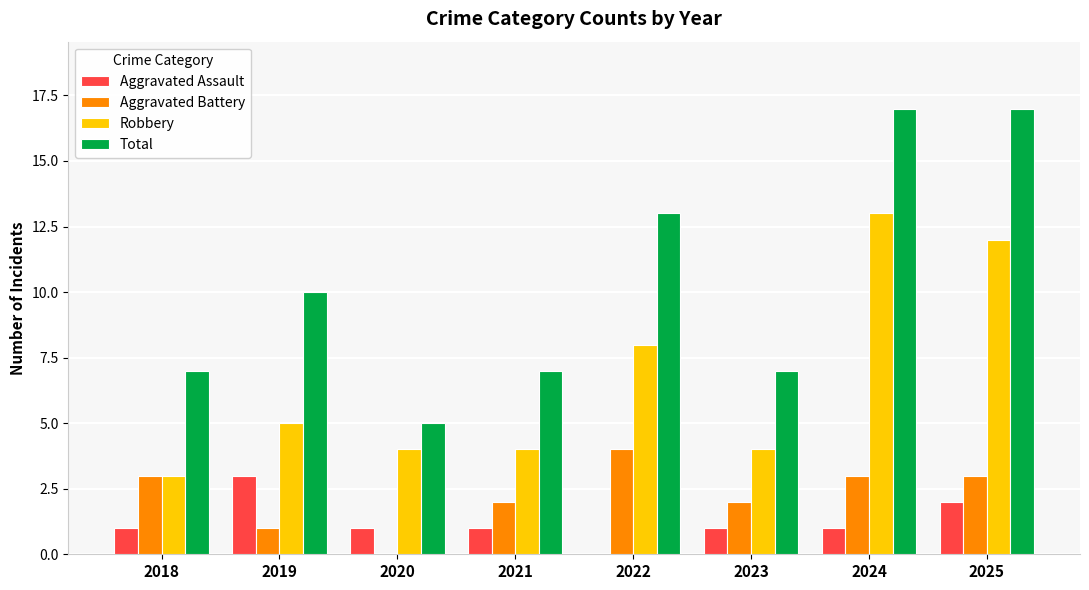

Which series has the largest total across all categories?

Total